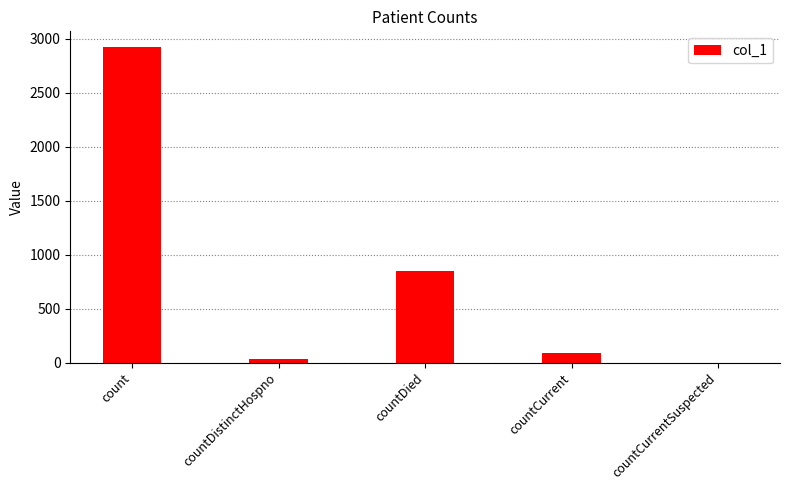

What is the change in value from countCurrent to countCurrentSuspected?

-84